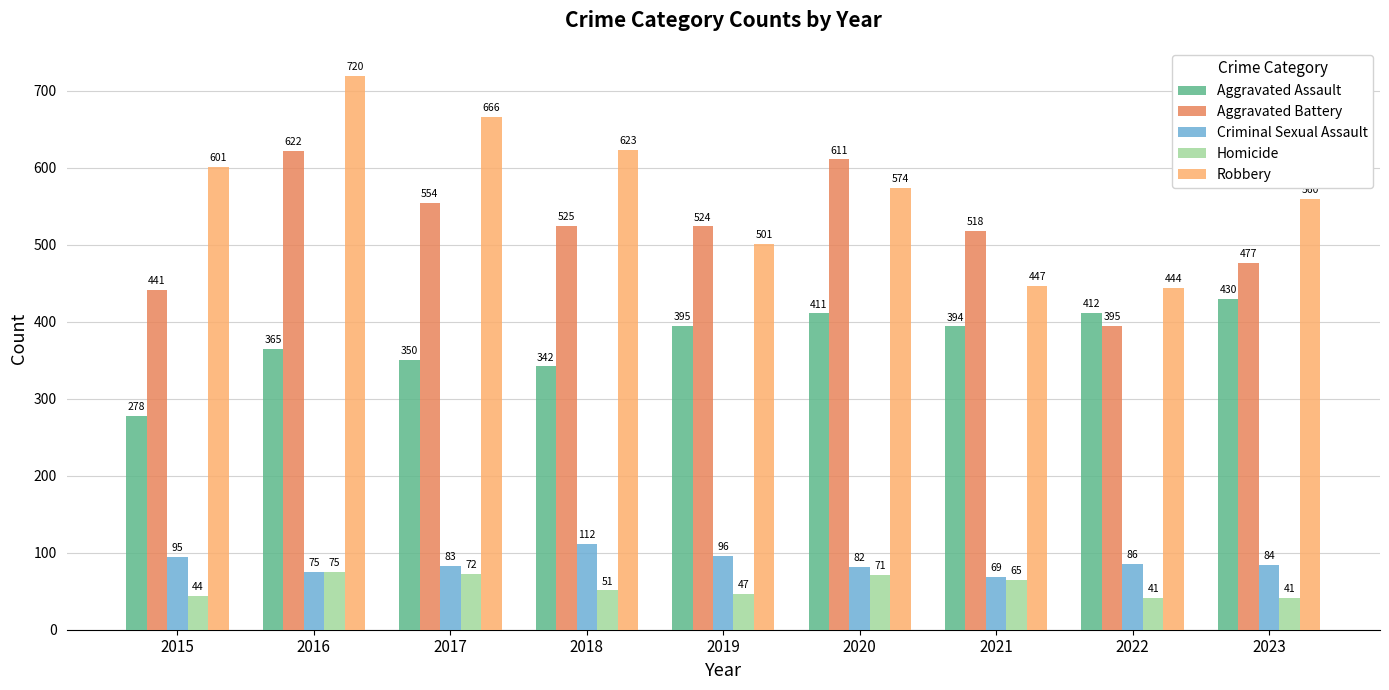

What is the value of the Homicide bar at the 2nd from the left?

75